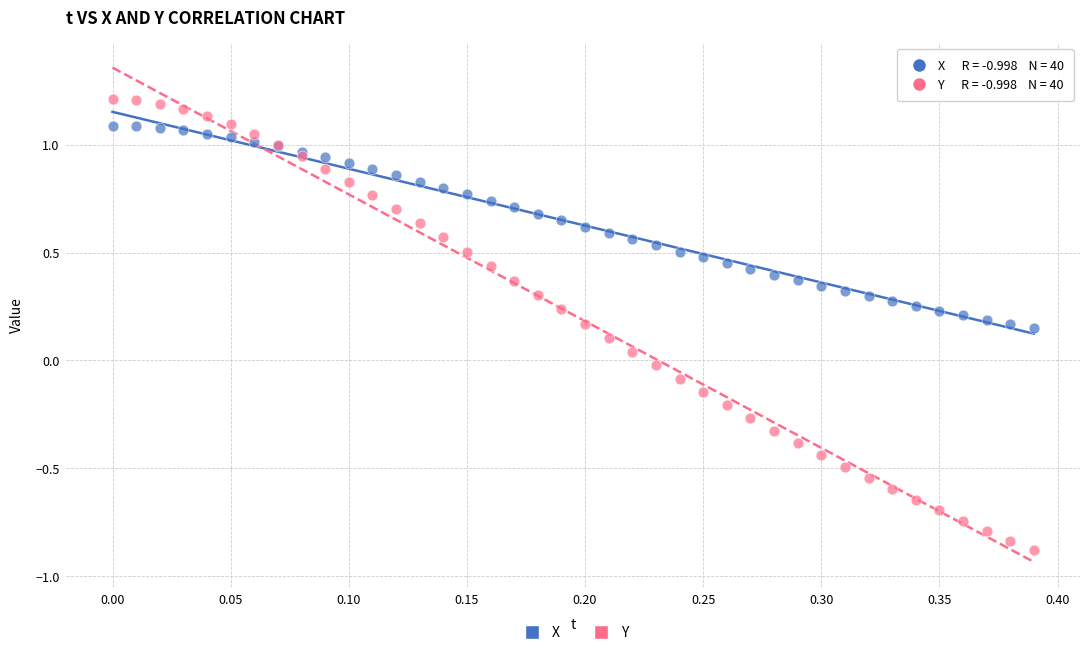

Which series has the widest spread of Y values?

Y